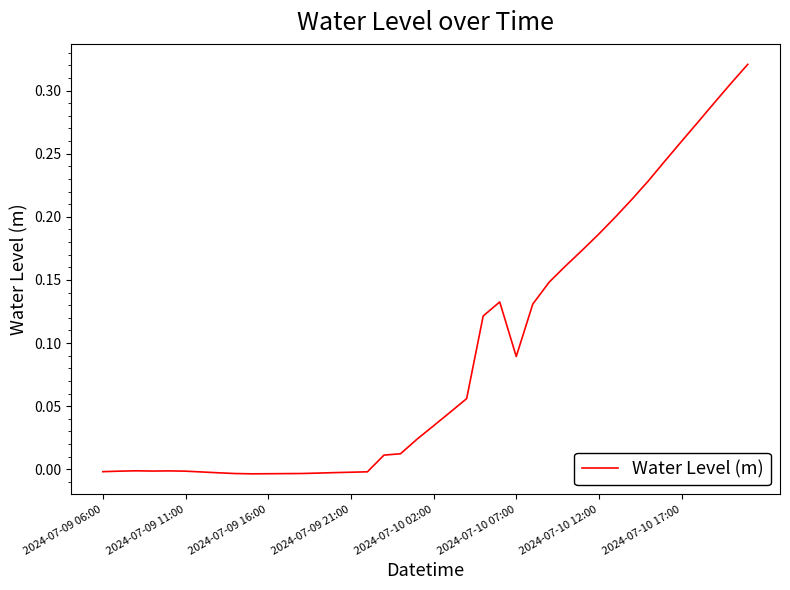

What is the average value?

0.1